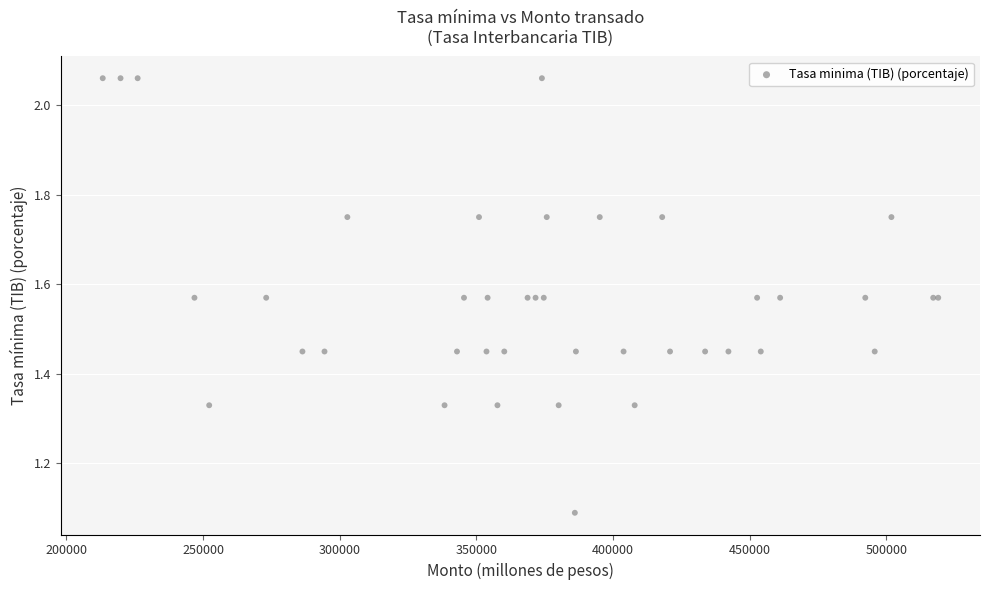

What Y value in the scatter plot is closest to 1?

1.1